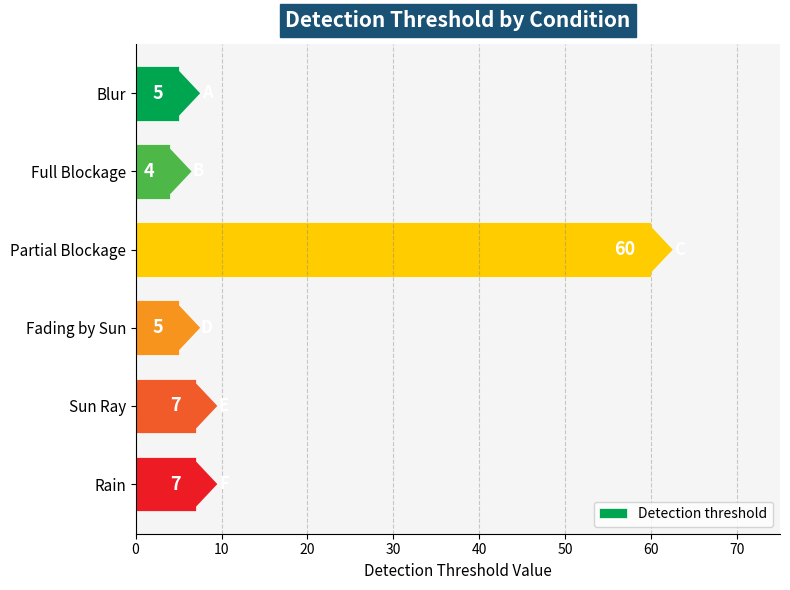

Reading top to bottom, list all the values displayed in this chart.

5	4	60	5	7	7